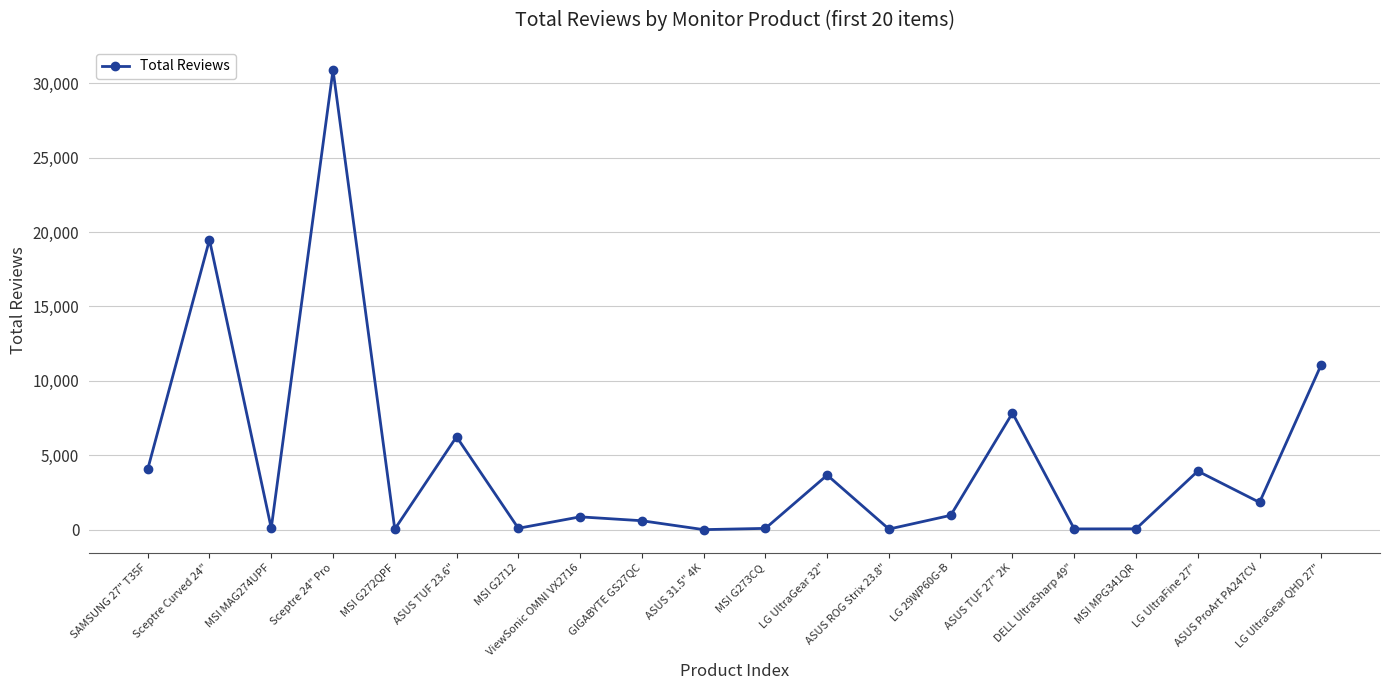

How many categories are shown in the chart?

20